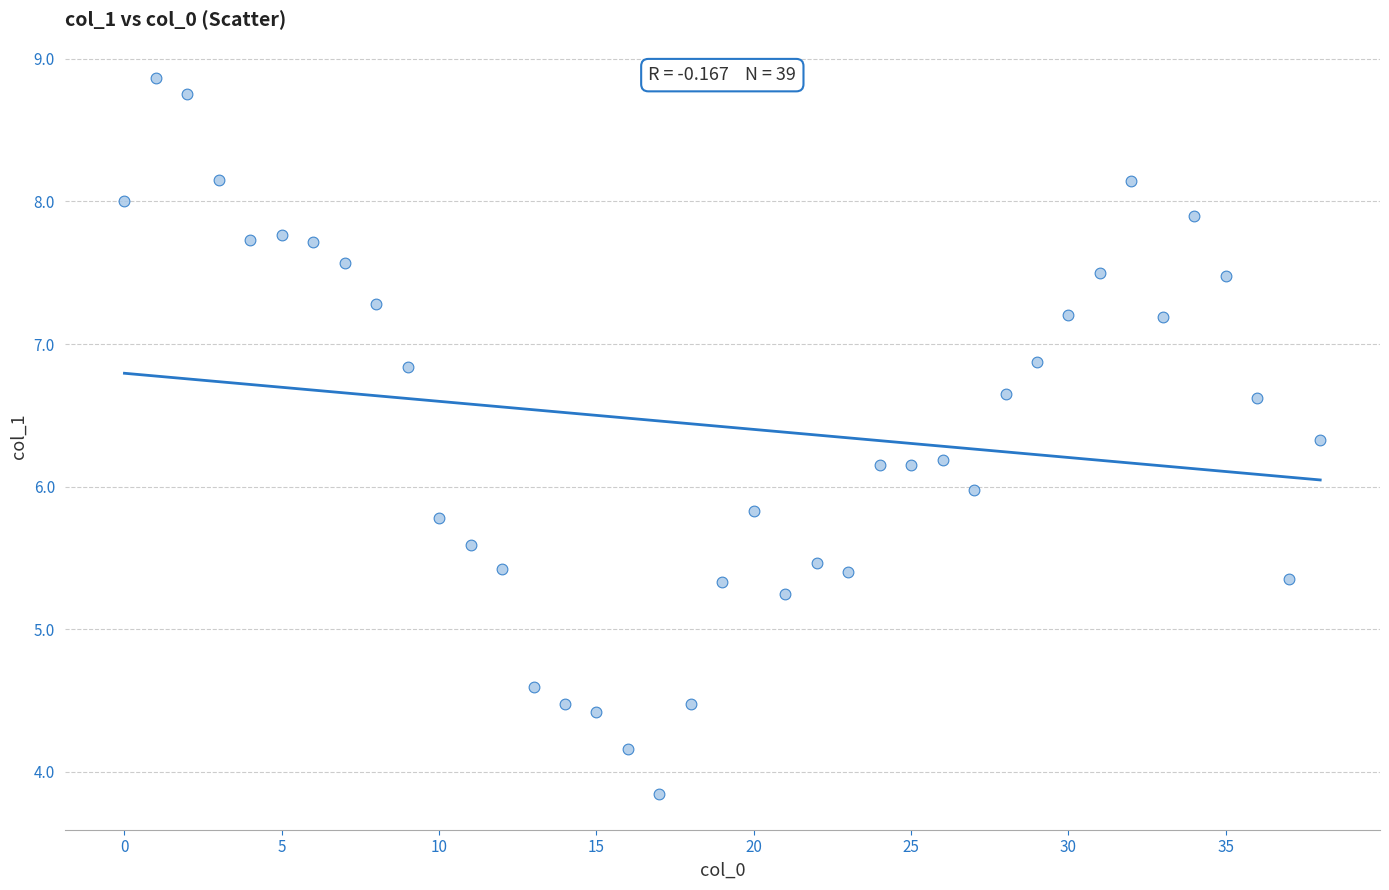

What is the range of Y values (max minus min)?

5.0